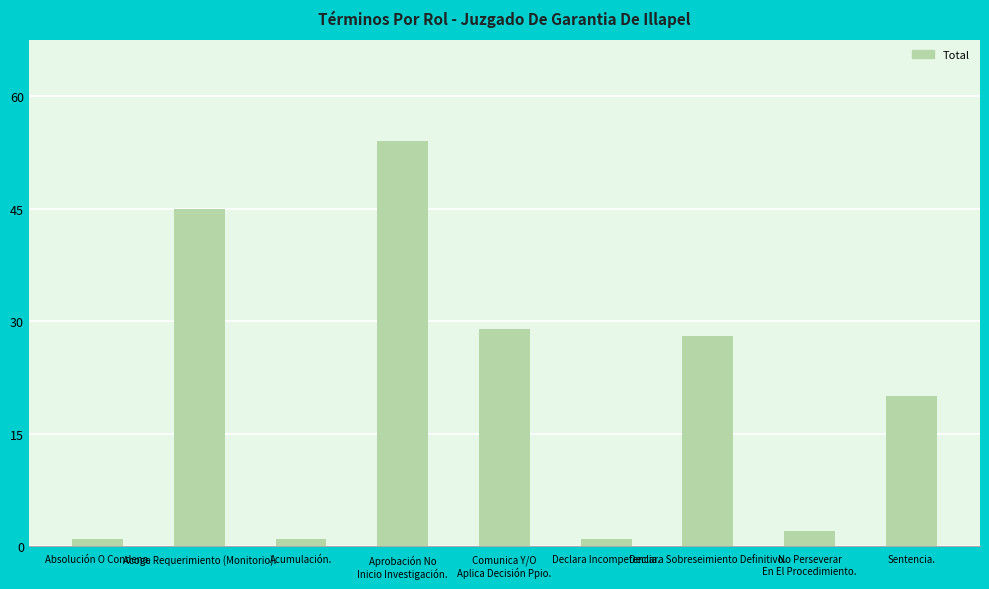

Read the value at Declara Sobreseimiento Definitivo., to the nearest 5.

30